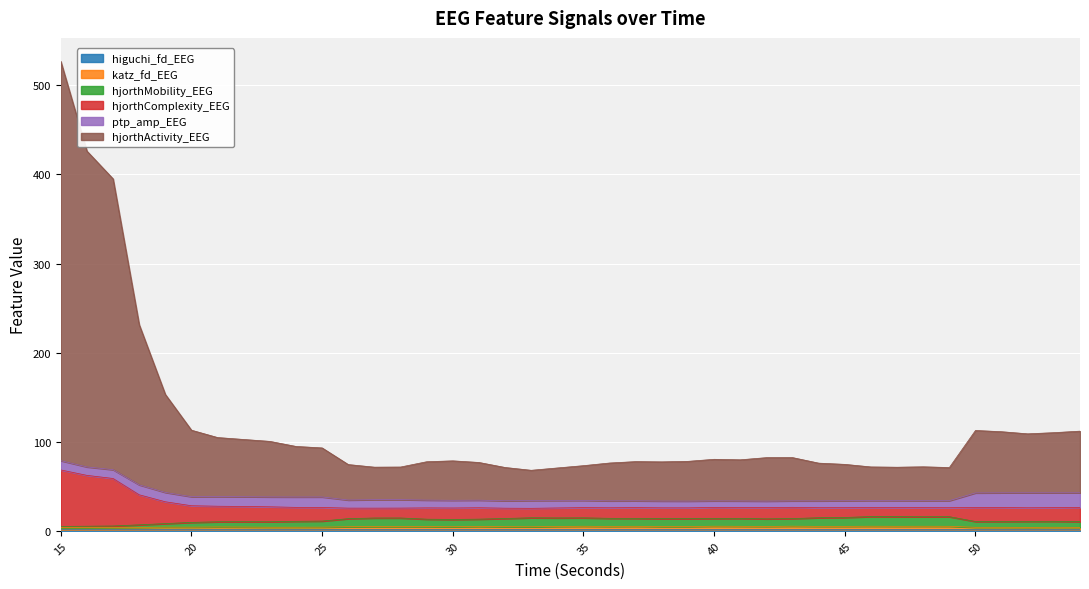

What is the value of the hjorthMobility_EEG point at the 11th from the left?

11.0